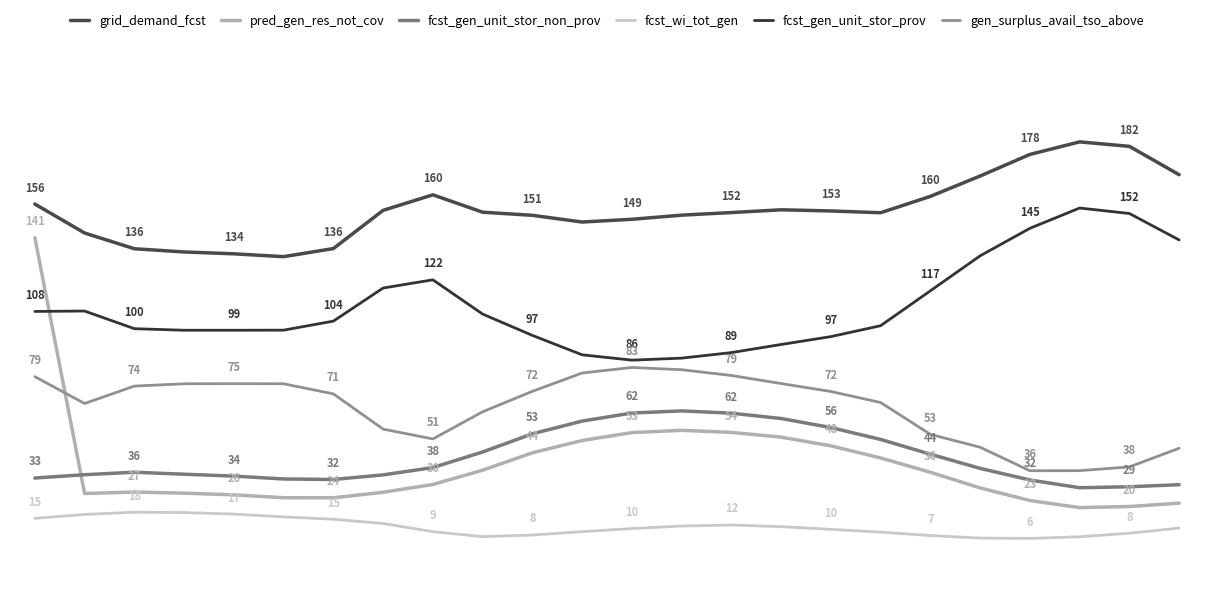

Reading left to right, list all the values displayed in this chart.

grid_demand_fcst: 15655	14356	13650	13505	13422	13294	13658	15373	16070	15290	15150	14849	14972	15157	15274	15398	15346	15266	16000	16914	17882	18446	18245	16973
pred_gen_res_not_cov: 14142	2665	2730	2680	2604	2476	2472	2720	3070	3710	4492	5043	5399	5500	5409	5194	4804	4260	3618	2915	2350	2031	2080	2233
fcst_gen_unit_stor_non_prov: 3360	3508	3620	3530	3446	3317	3294	3500	3829	4528	5344	5915	6277	6372	6270	6030	5625	5091	4429	3792	3271	2924	2968	3060
fcst_wi_tot_gen: 1552	1725	1823	1811	1740	1614	1509	1319	952	728	801	952	1091	1205	1251	1177	1055	930	778	664	649	723	883	1113
fcst_gen_unit_stor_prov: 10836	10854	10062	9992	9992	9996	10401	11887	12255	10718	9761	8889	8650	8740	8989	9353	9706	10196	11761	13332	14566	15477	15232	14045
gen_surplus_avail_tso_above: 7908	6703	7486	7589	7594	7589	7136	5554	5113	6332	7251	8072	8322	8220	7962	7600	7244	6748	5319	4740	3687	3690	3858	4696